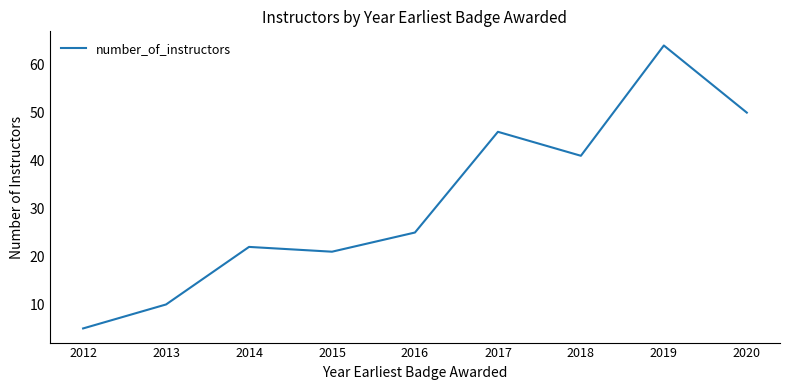

At which label is the value closest to 34?

2018